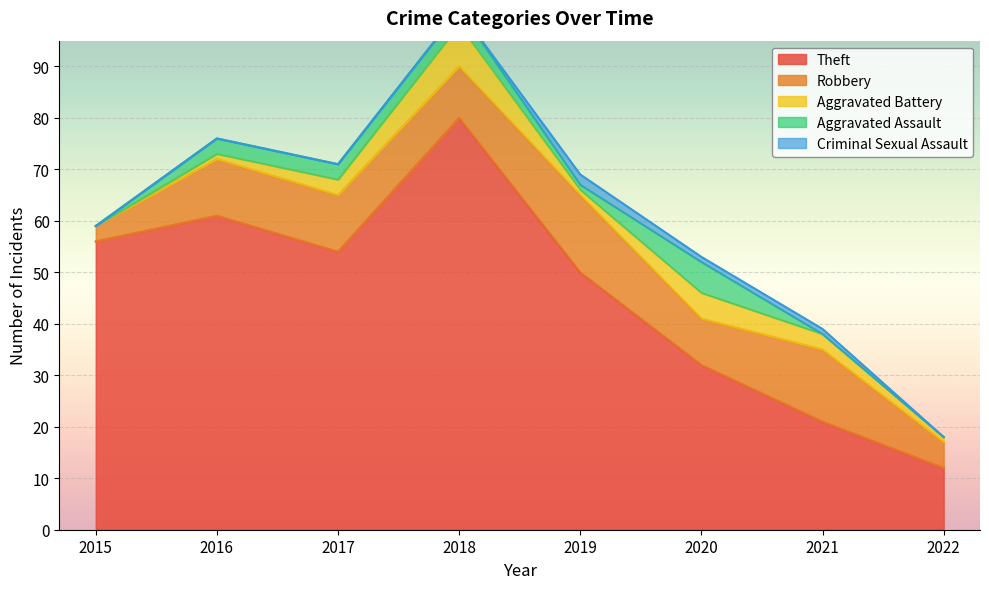

What is the sum of all Aggravated Assault values?

16